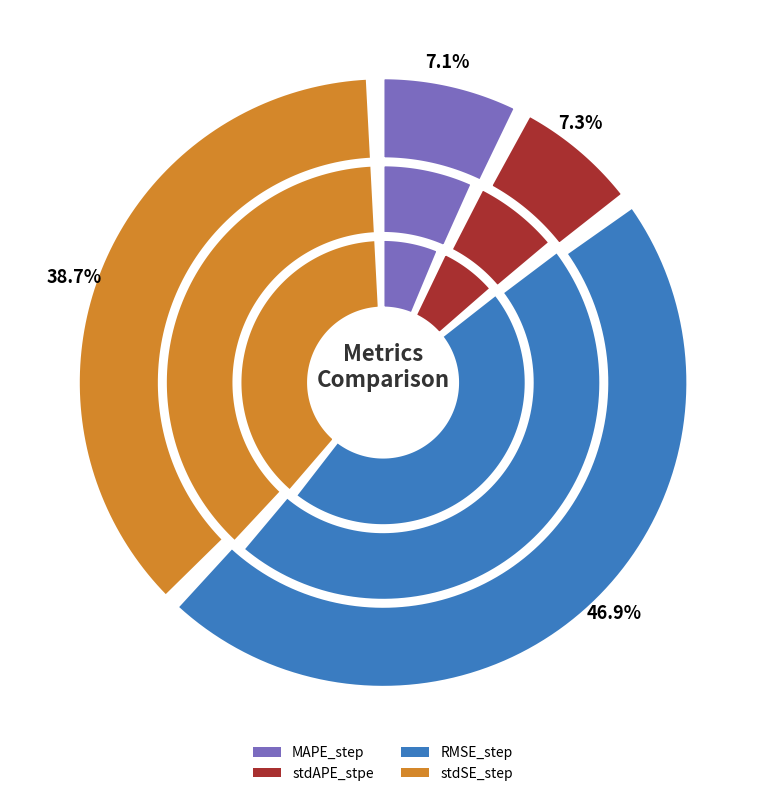

Which slice is the largest?

RMSE_step